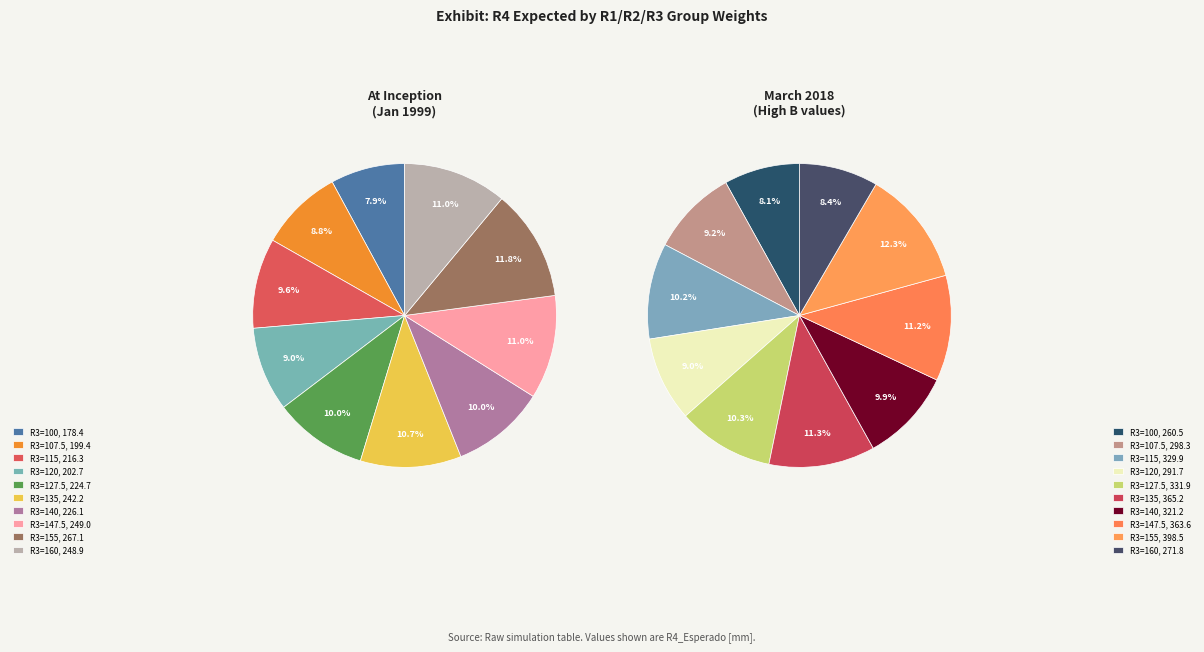

To the nearest percent, what is the difference between the largest and smallest slice percentages?

4%